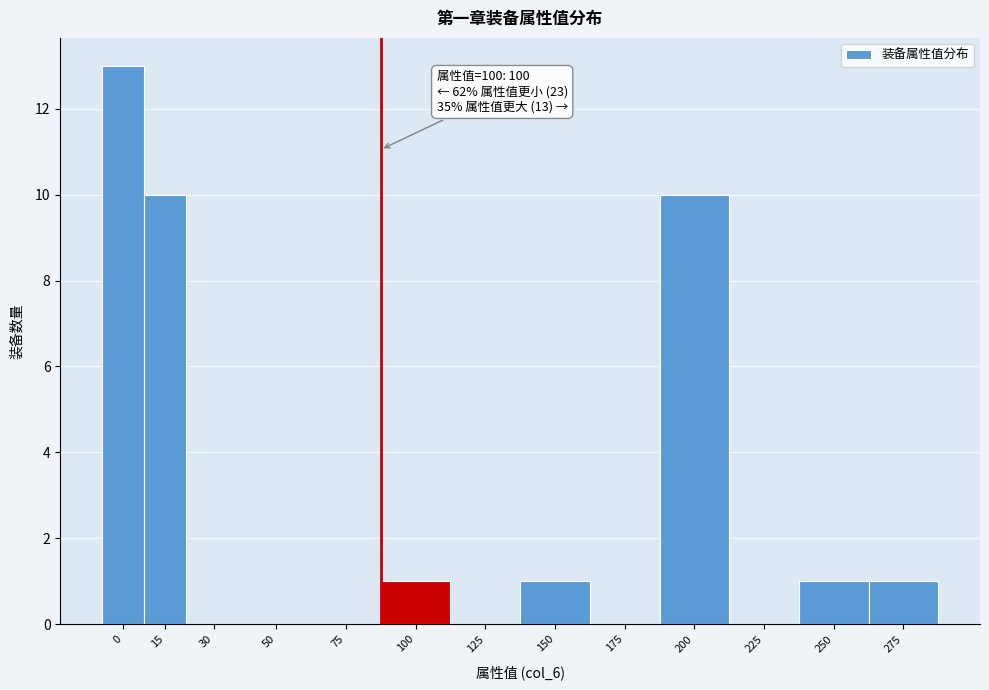

Reading left to right, extract all data points from this chart.

0=13	15=10	30=0	50=0	75=0	100=1	125=0	150=1	175=0	200=10	225=0	250=1	275=1